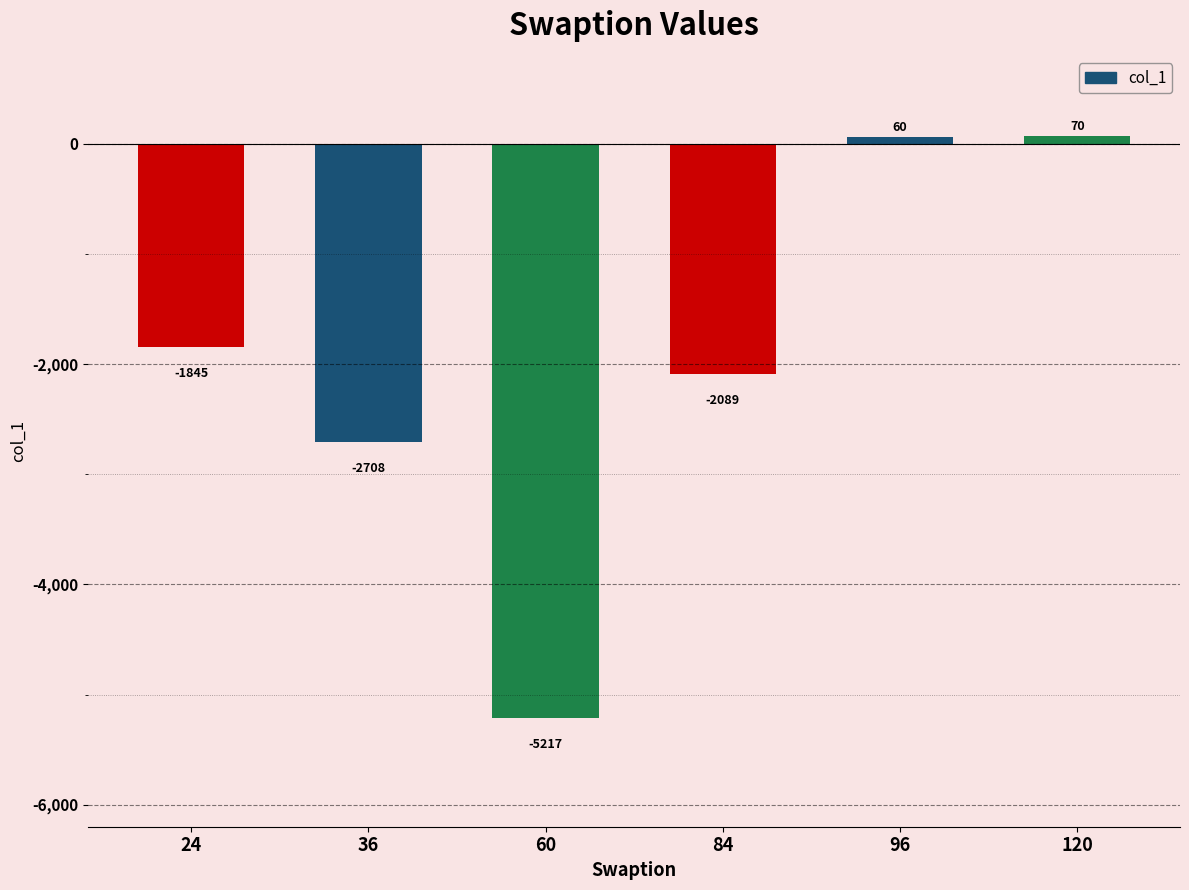

Where is the data nearest to the value -2573?

36